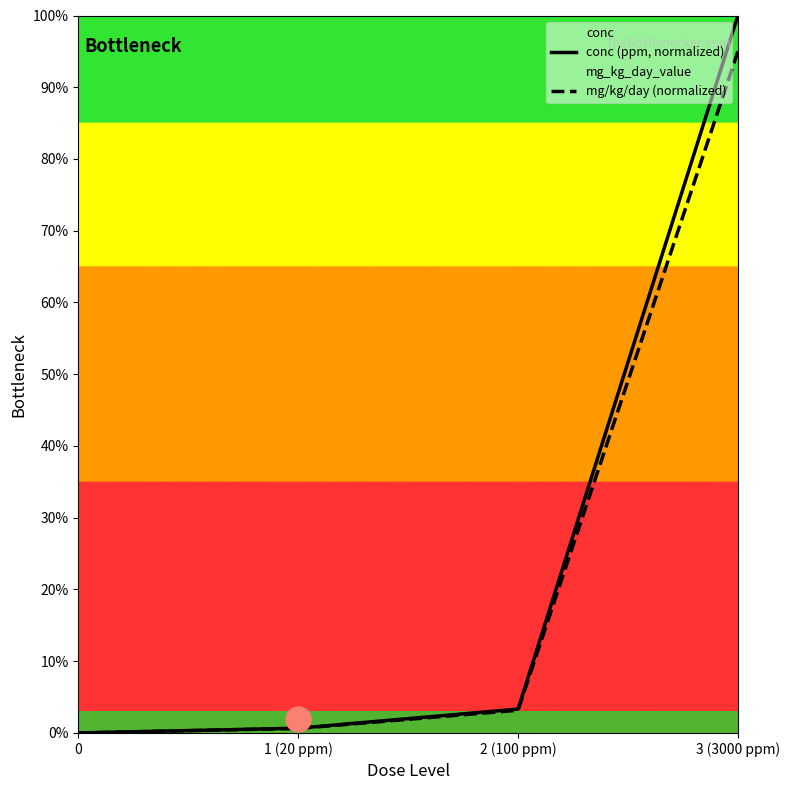

Reading right to left, list all the values displayed in this chart.

conc (ppm, normalized): 100.0	3.3	0.7	0.0
mg/kg/day (normalized): 95.0	3.2	0.6	0.0